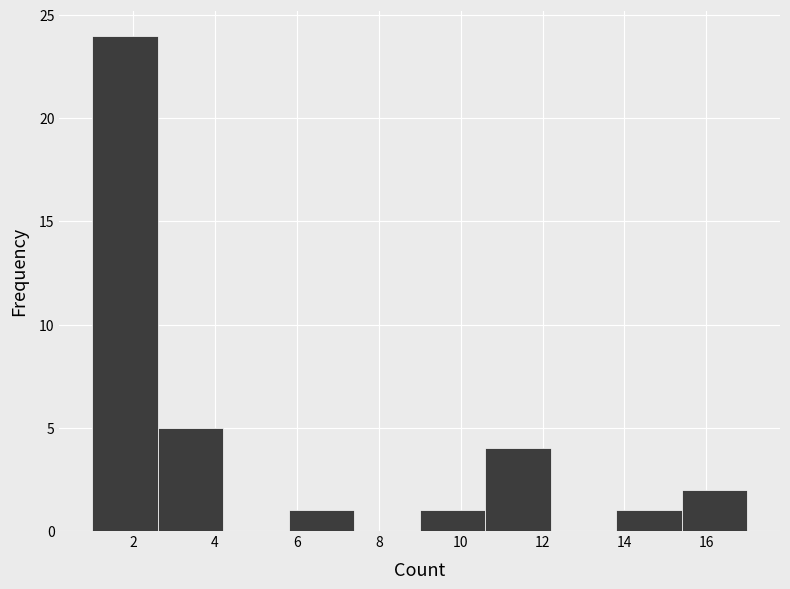

Which range on the x-axis has the tallest bar?

1.0 to 2.6